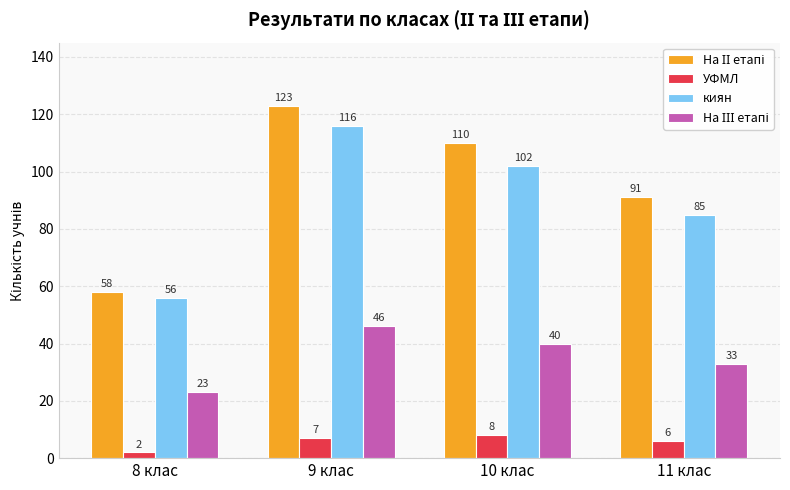

Which label corresponds to the largest value in the chart?

9 клас